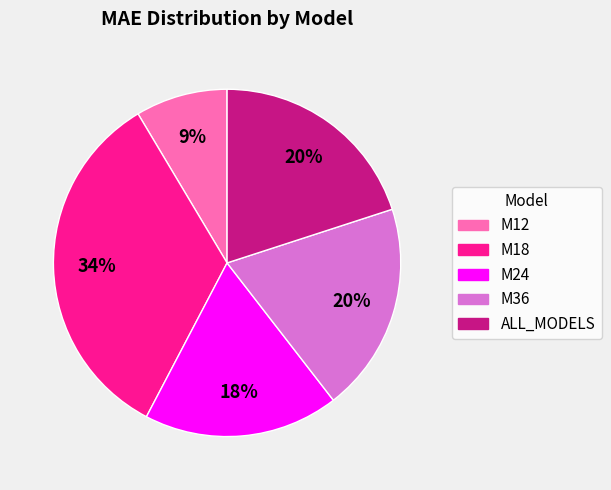

Is there a majority slice in this chart?

No